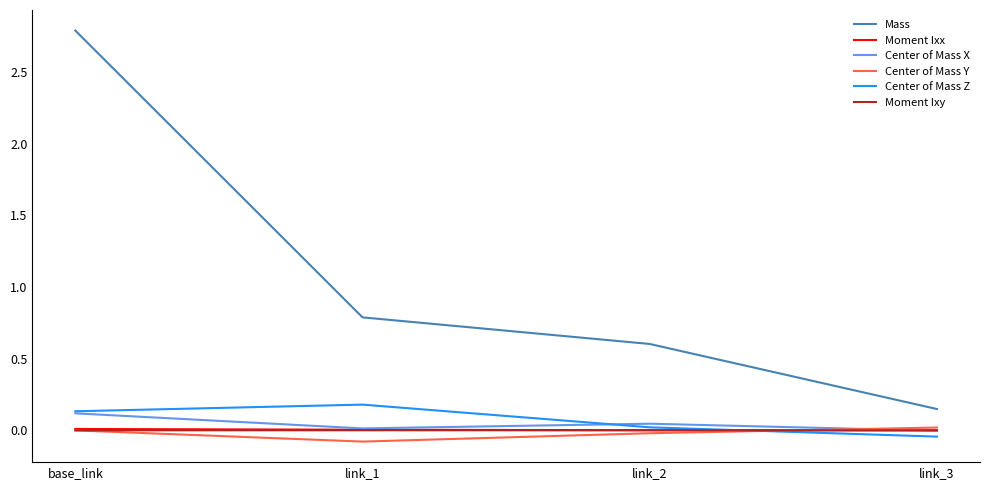

What is the difference between the highest and lowest values at link_1?

0.9